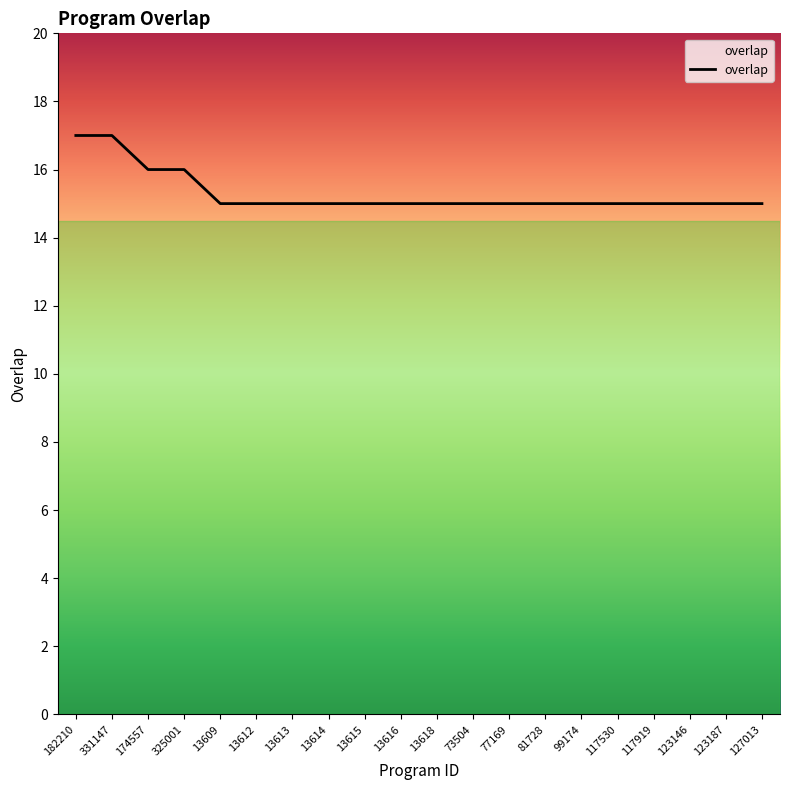

What value does the data have at 13614?

15